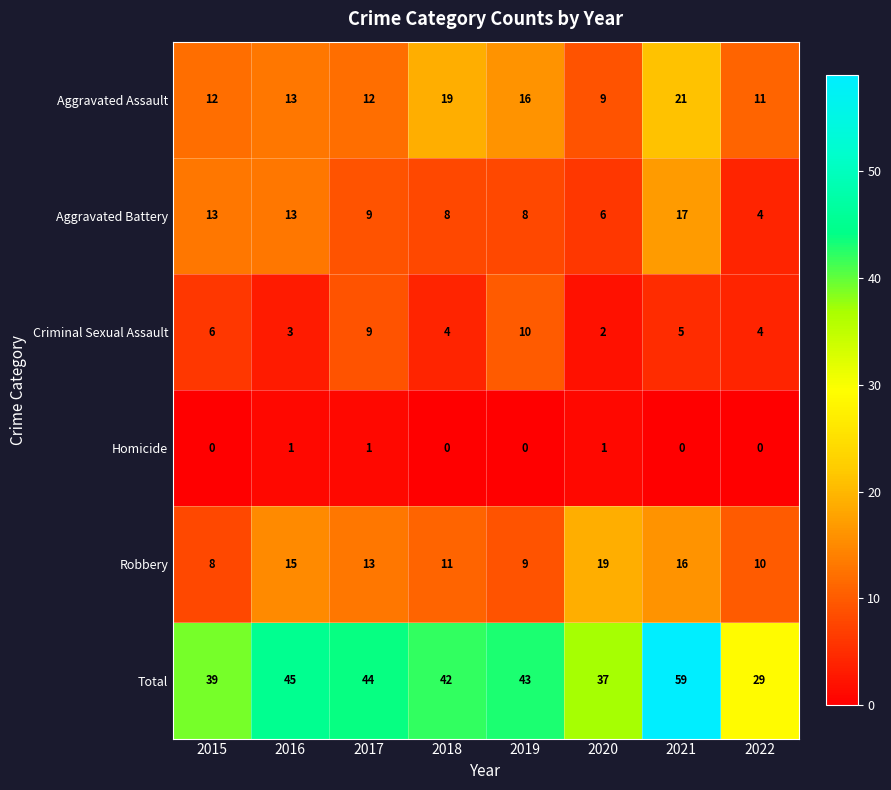

Which series has the largest range (max minus min)?

Total